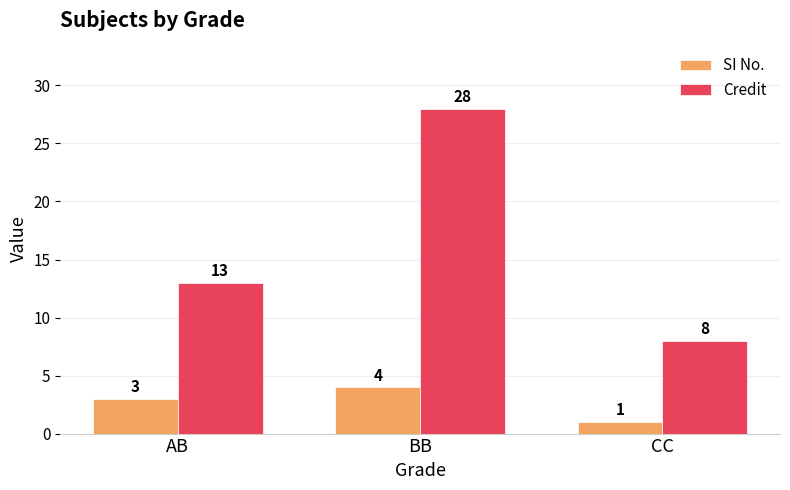

What is the difference between the maximum and minimum values in the Credit series?

20